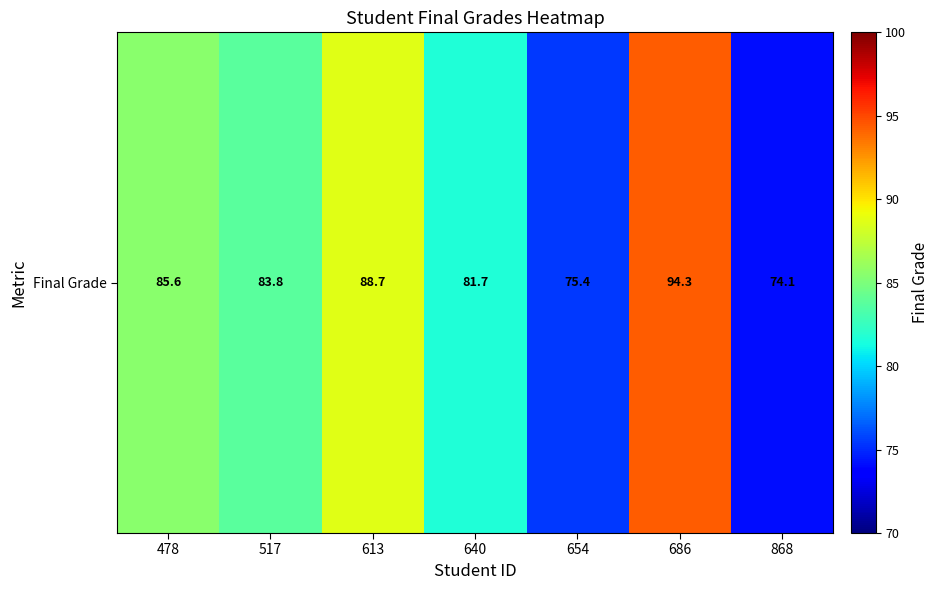

List the labels in order of value, largest first.

686, 613, 478, 517, 640, 654, 868